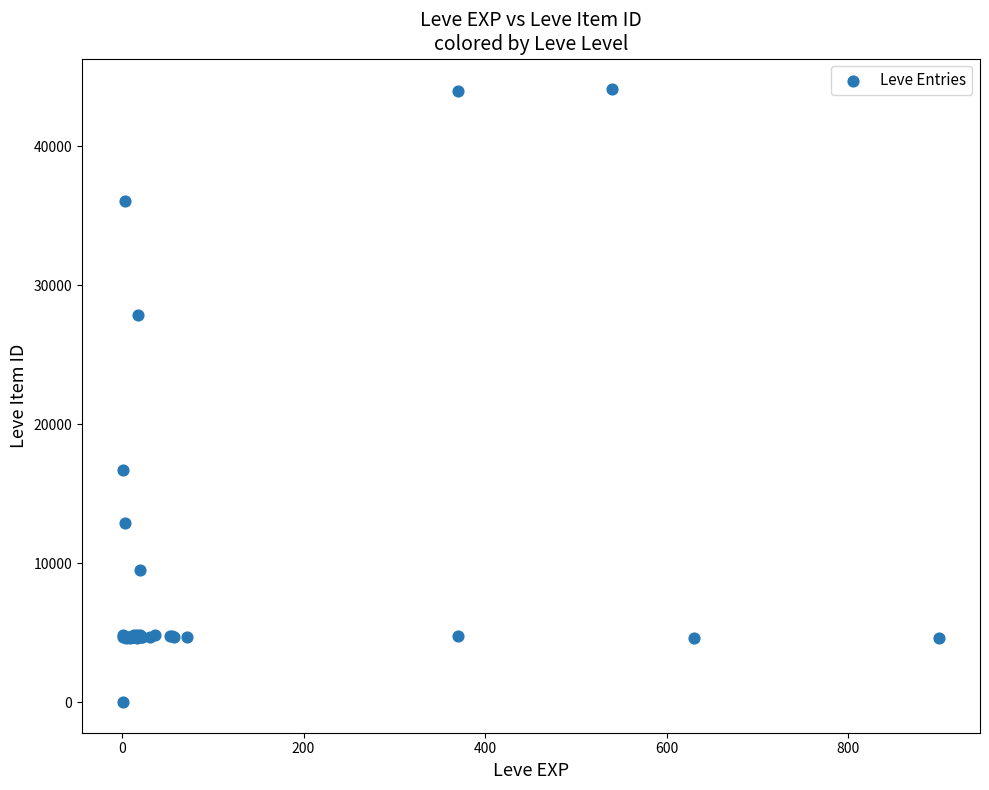

What Y value in the scatter plot is closest to 22050?

16734